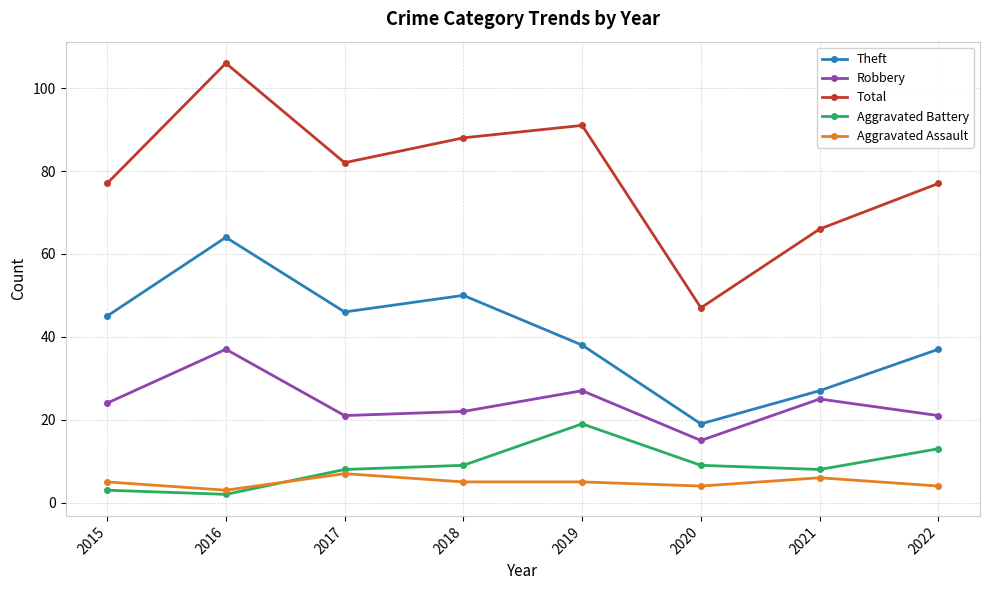

What is the maximum value for Robbery?

37